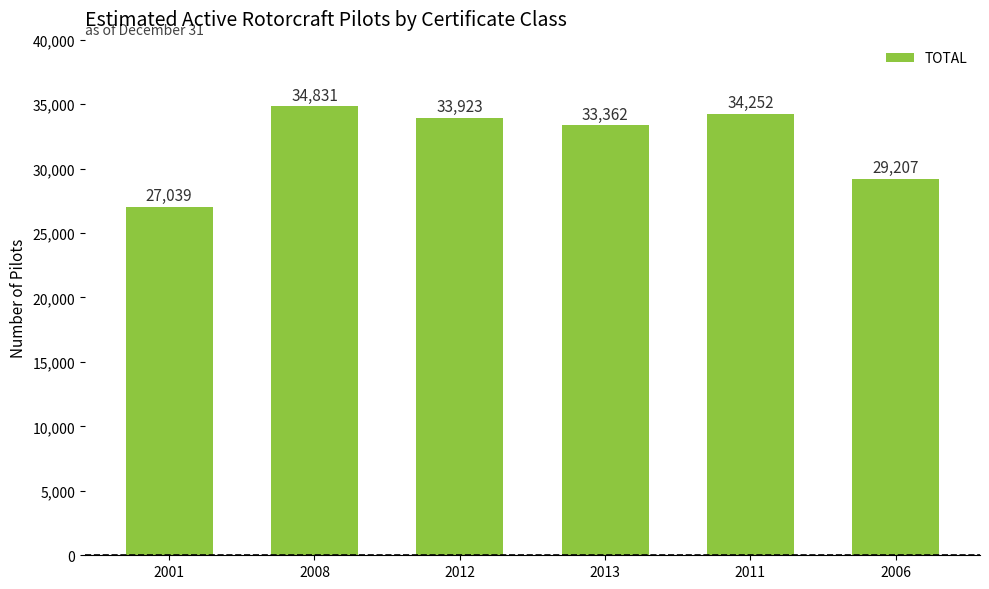

Reading left to right, extract all data points from this chart.

2001=27039	2008=34831	2012=33923	2013=33362	2011=34252	2006=29207